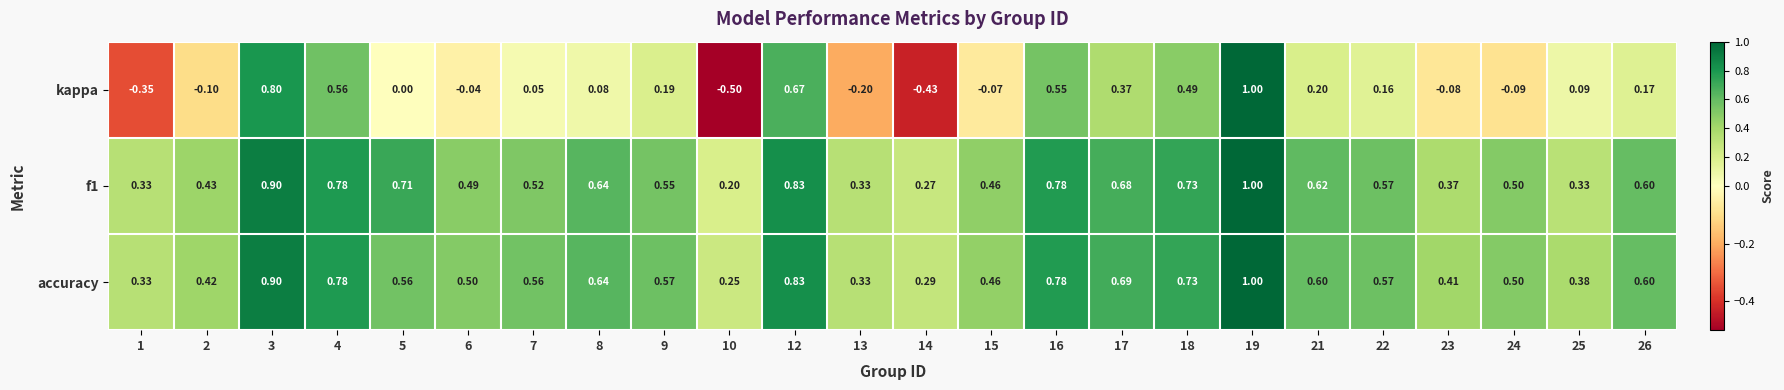

Which series has the largest range (max minus min)?

kappa